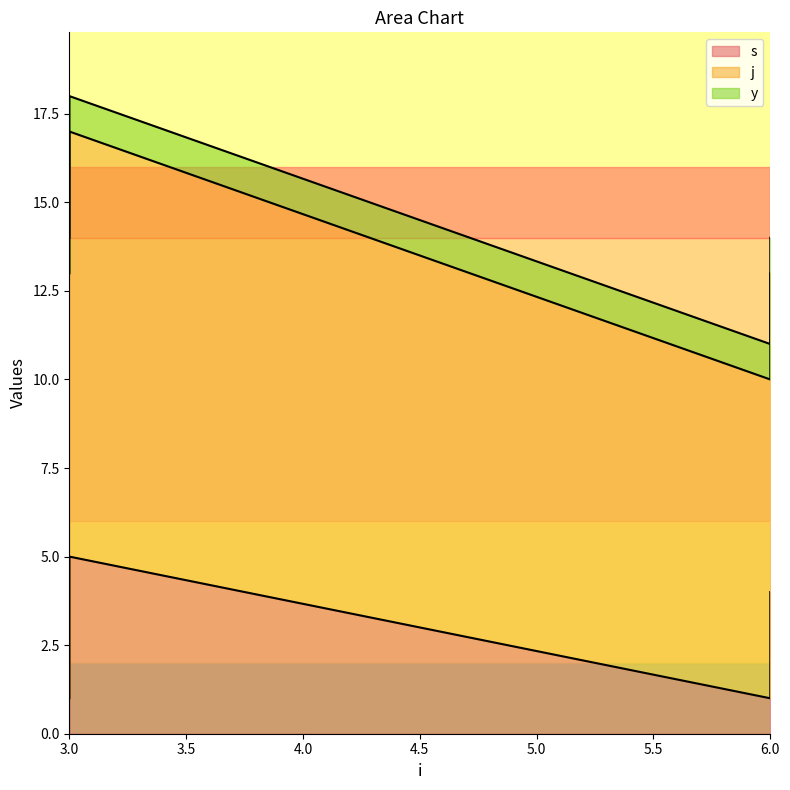

How many values in the s series exceed 4?

1